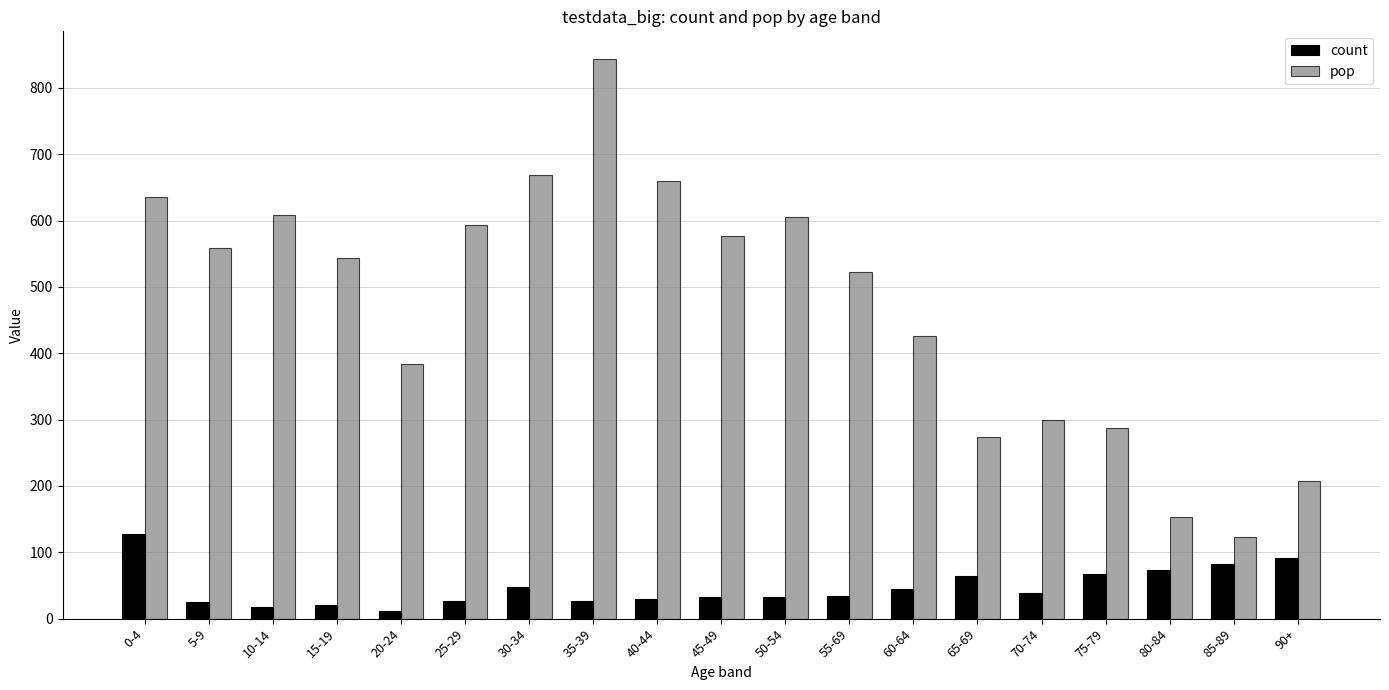

Count the number of categories in the chart.

19